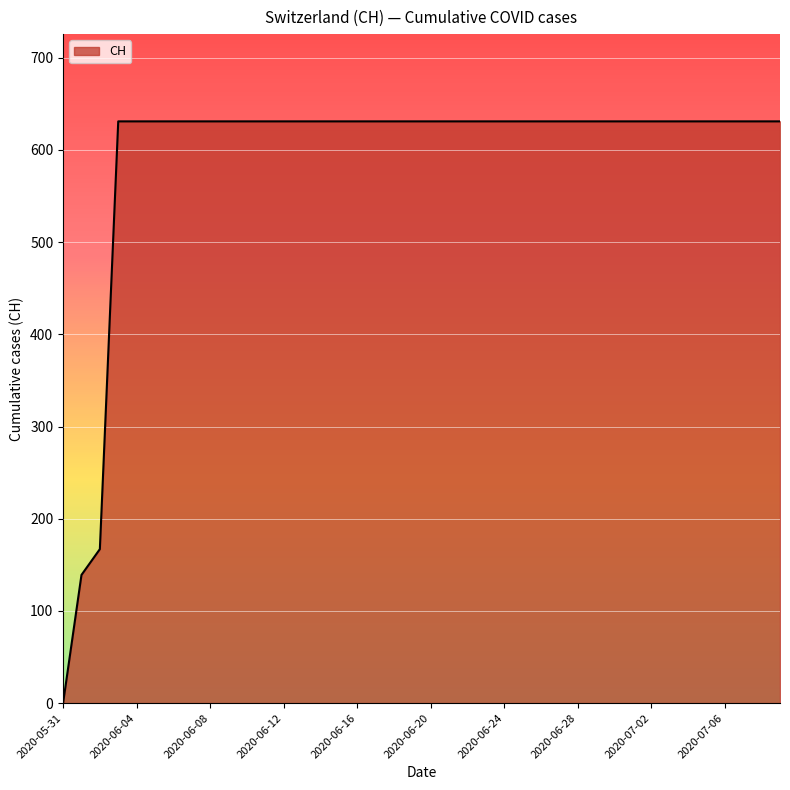

Reading left to right, extract all data points from this chart.

0	139	167	631	631	631	631	631	631	631	631	631	631	631	631	631	631	631	631	631	631	631	631	631	631	631	631	631	631	631	631	631	631	631	631	631	631	631	631	631